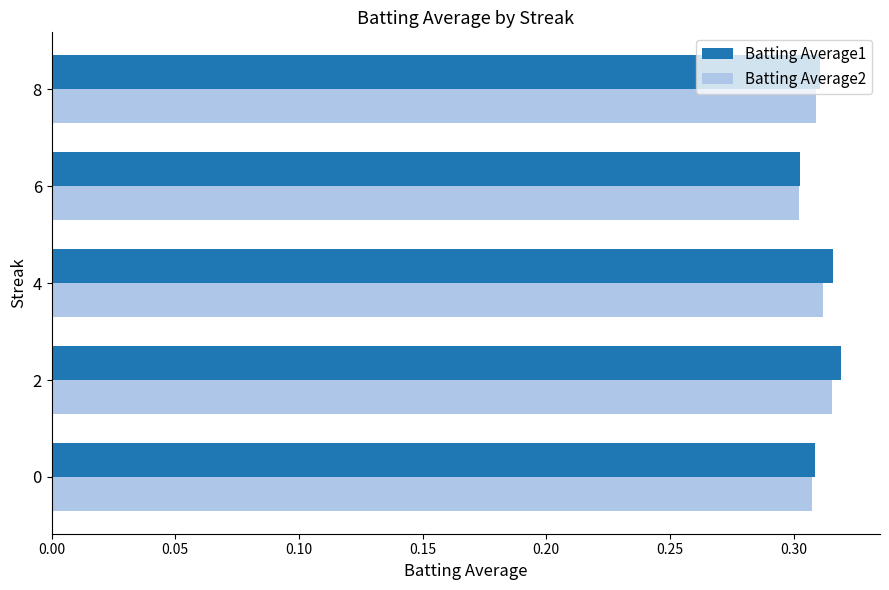

At which label is Batting Average2 closest to 0?

6